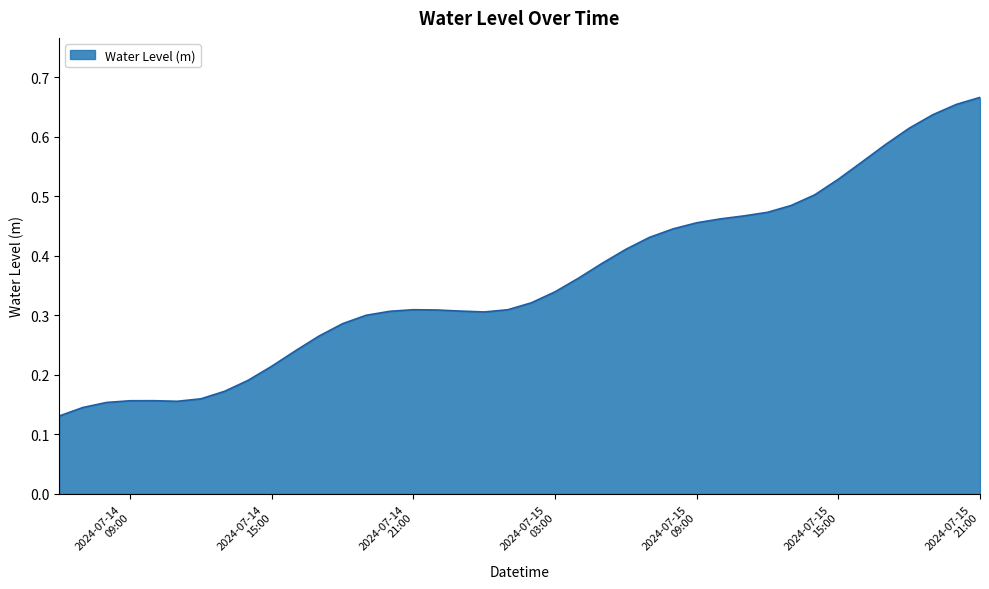

Does the chart have visible grid lines?

Yes